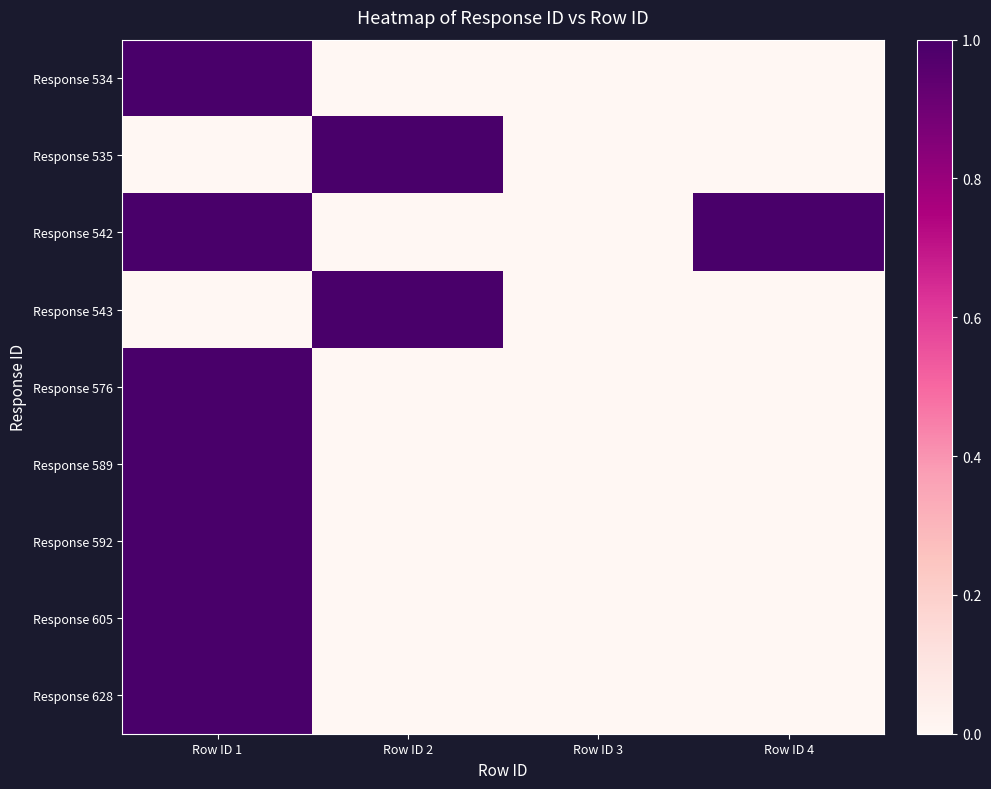

Between Row ID 2 and Row ID 4, which is larger?

Row ID 2